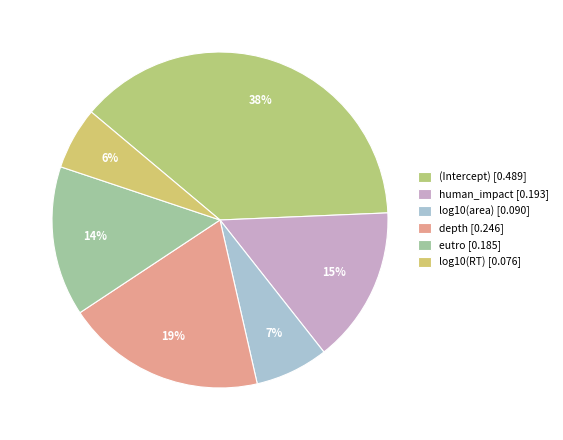

Does (Intercept) account for over 50% of the chart?

No